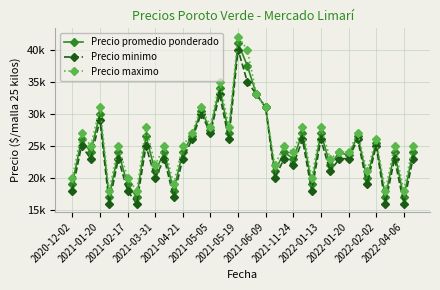

True or false: Precio promedio ponderado and Precio minimo cross at least once.

False